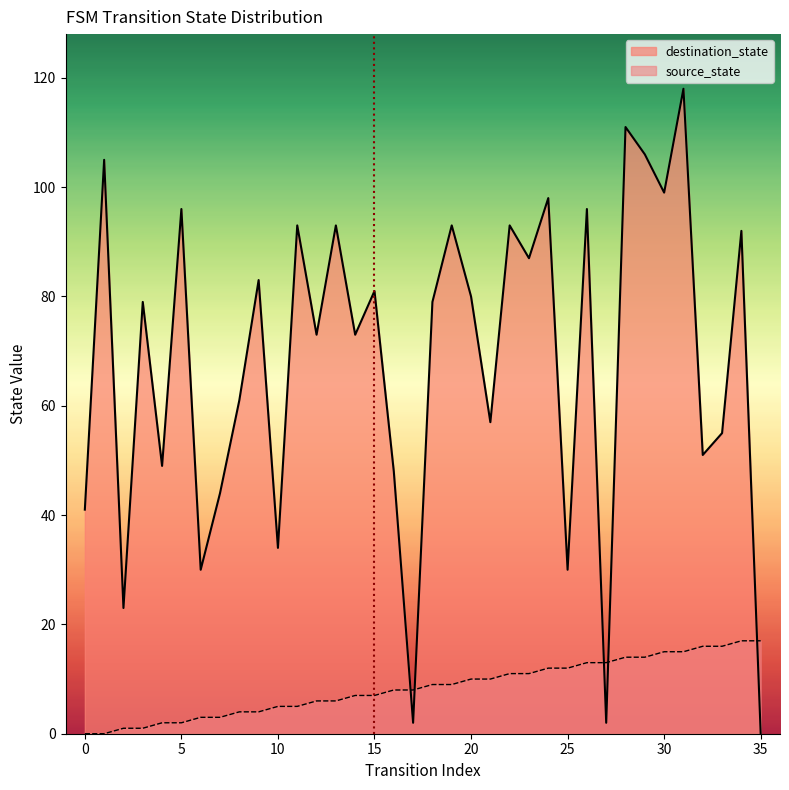

Count the number of data series in this chart.

2